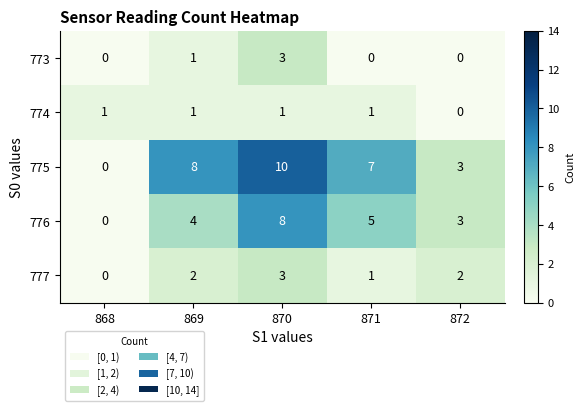

What is the difference between the maximum and minimum values in the 776 series?

8